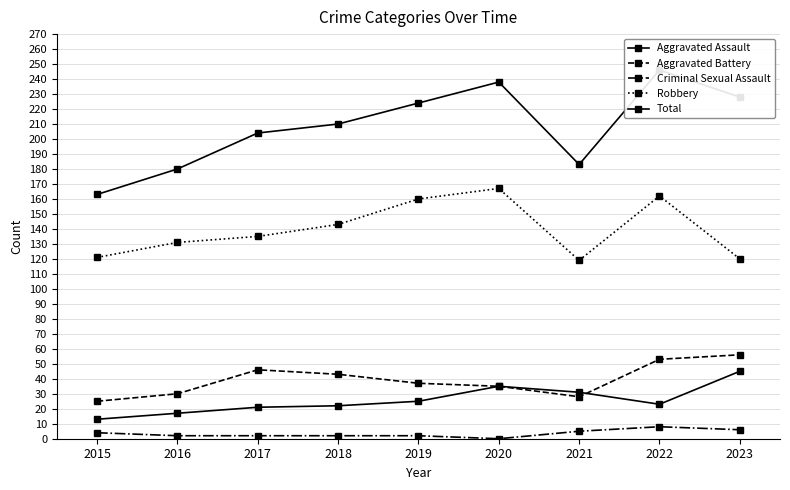

What is the highest value of the Robbery series?

167